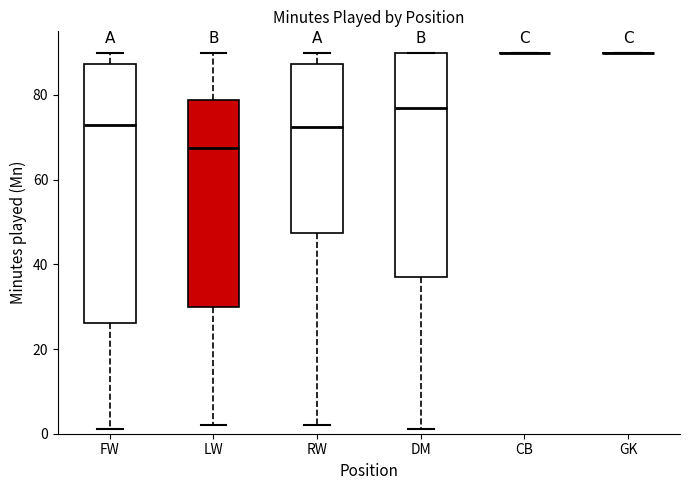

Reading left to right, transcribe this box plot: for each box, give where its median line is, the range the box spans, and where its two whiskers end, as read against the y-axis. The values are not printed on the chart, so give them approximately, as read against the axis.

FW: median 74, box 26 to 88, whiskers 2 to 90
LW: median 68, box 30 to 78, whiskers 2 to 90
RW: median 72, box 48 to 88, whiskers 2 to 90
DM: median 78, box 38 to 90, whiskers 2 to 90
CB: box collapsed to a line at 90, whiskers 90 to 90
GK: box collapsed to a line at 90, whiskers 90 to 90